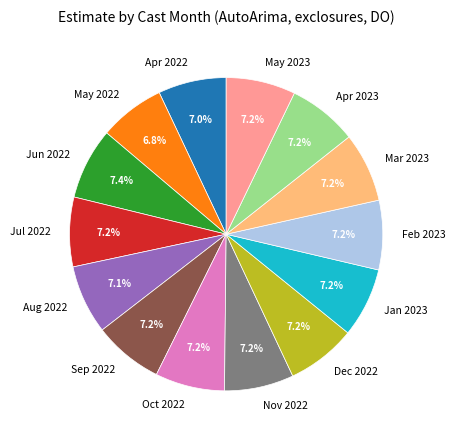

How many segments does this pie chart have?

14